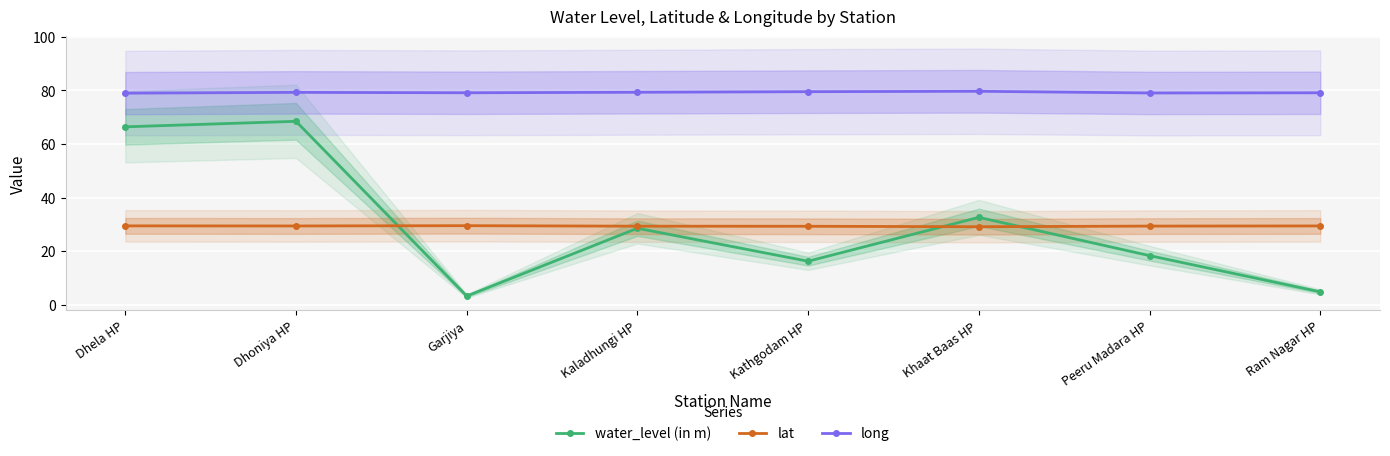

What is the difference between the maximum and minimum values in the water_level (in m) series?

65.3